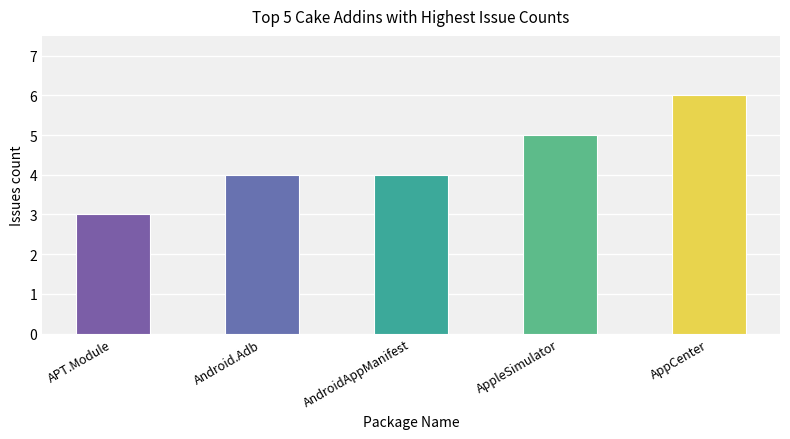

How many bars are there in total?

5